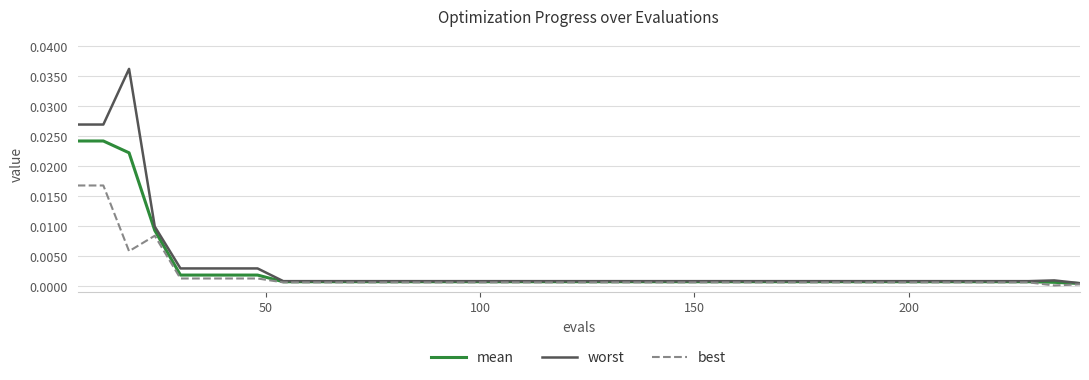

Which series has the largest range (max minus min)?

worst